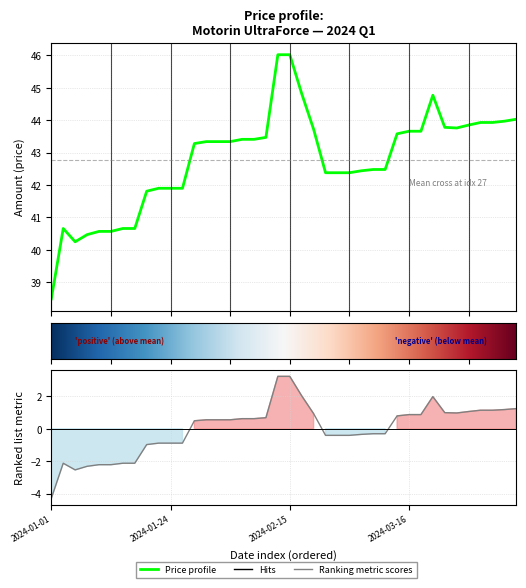

The value at 2024-02-21 is 12.0. True or false?

False